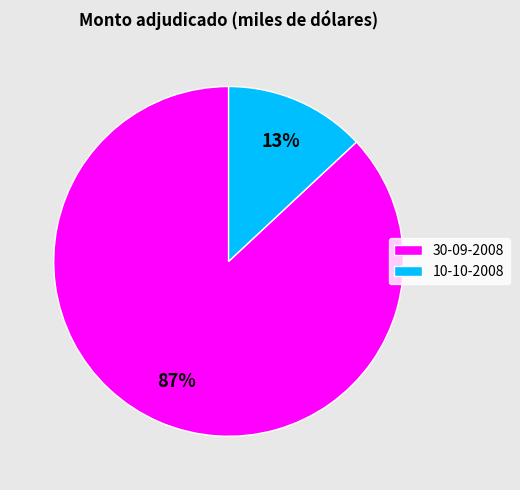

Between 30-09-2008 and 10-10-2008, which is larger?

30-09-2008